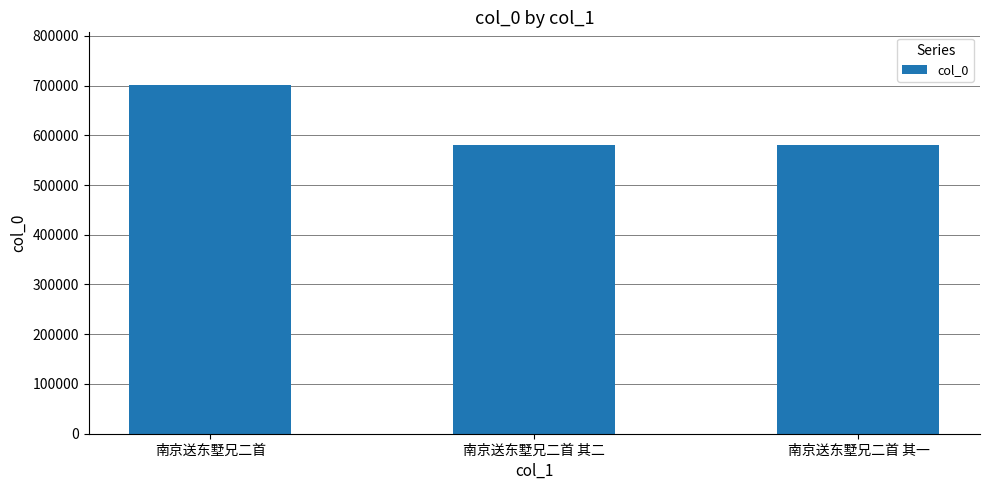

What is the difference between the maximum and second lowest values?

120832